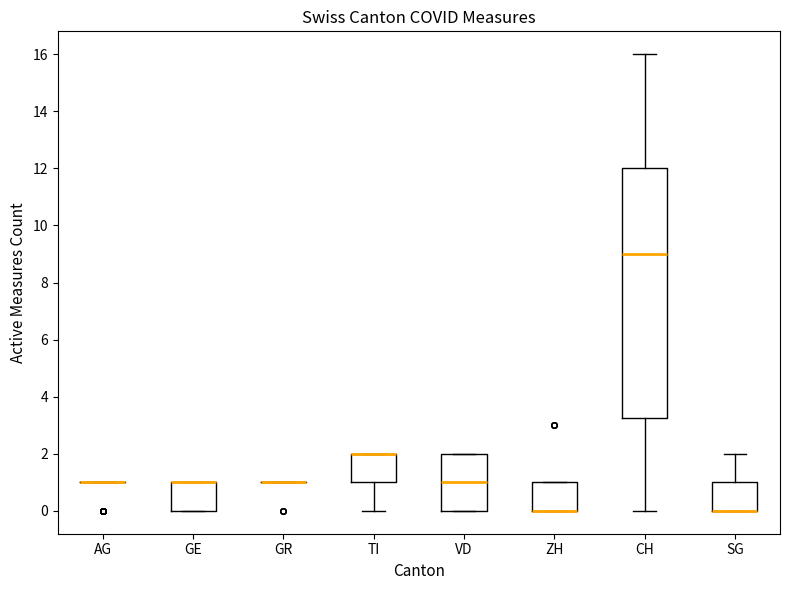

Where is the lower edge of the box for ZH on the y-axis? The values are not printed on the chart, so give them approximately, as read against the axis.

0.0